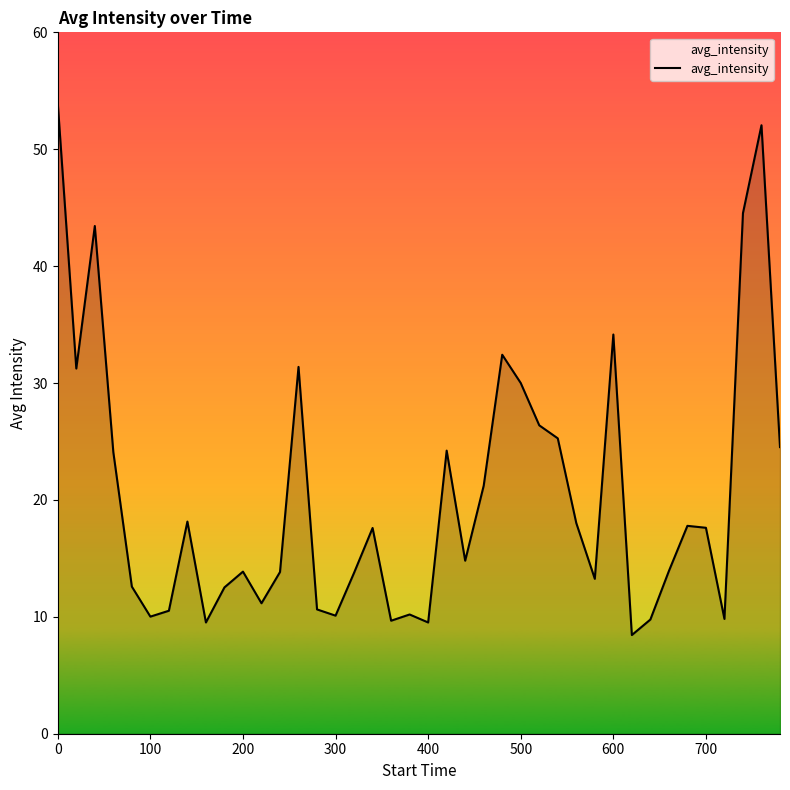

What is the maximum value shown in the chart?

53.9